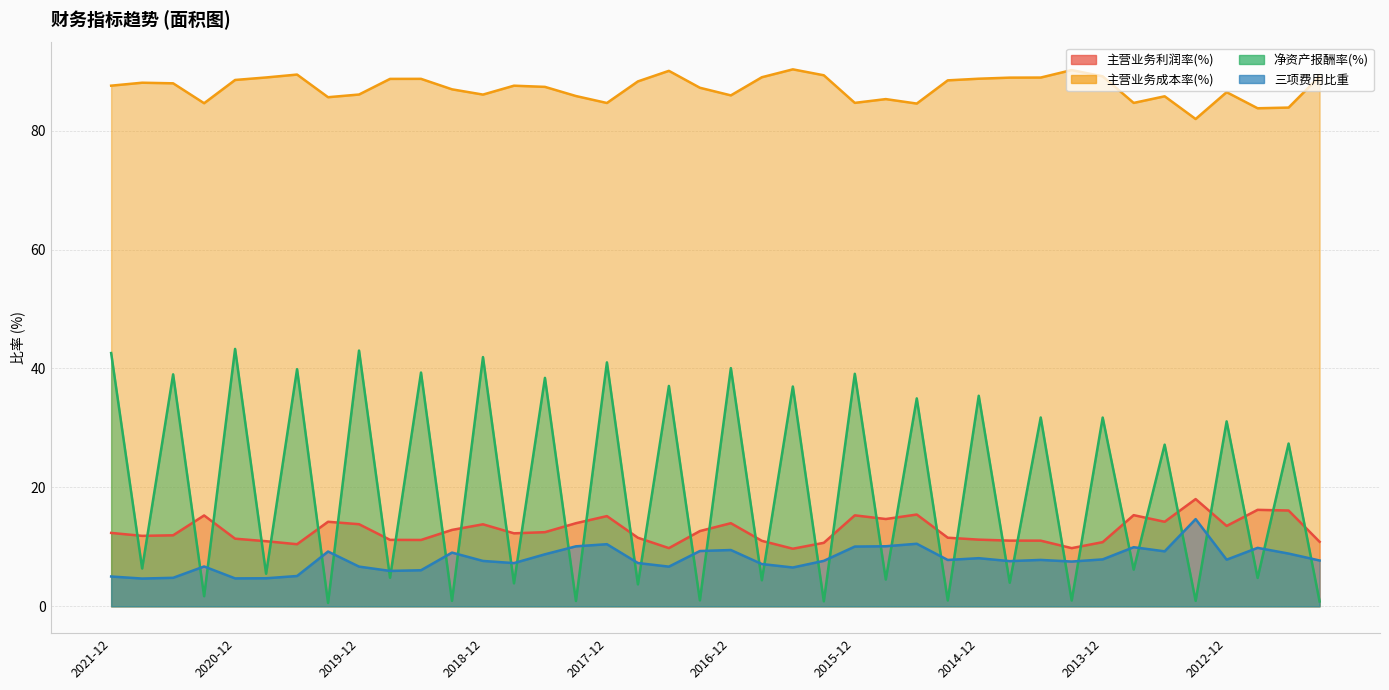

What is the difference between the second highest and second lowest values in the 三项费用比重 series?

5.8